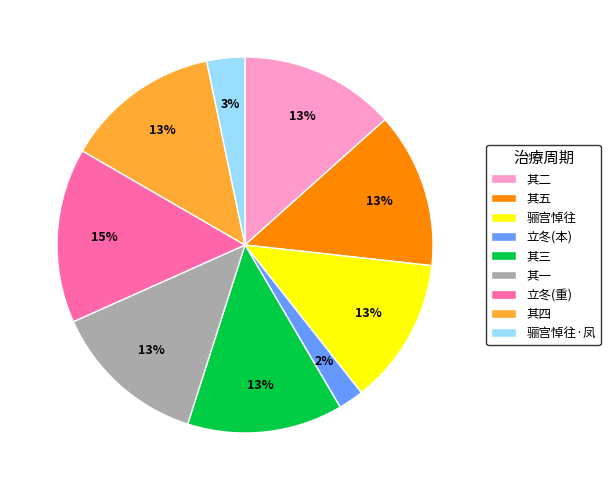

Approximately how many times larger is the value at 其一 compared to 其二?

1.0